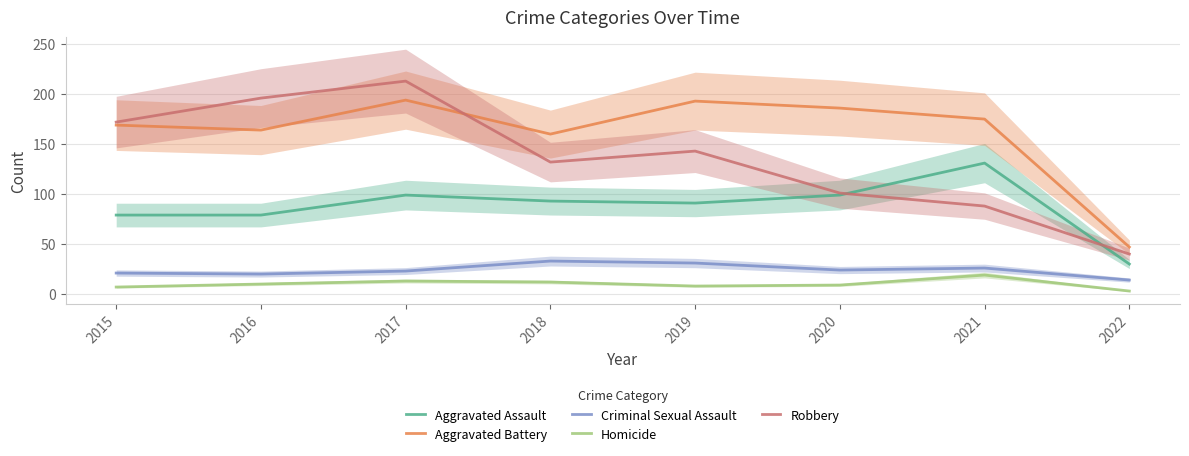

How many values in the Aggravated Battery series exceed 175?

3